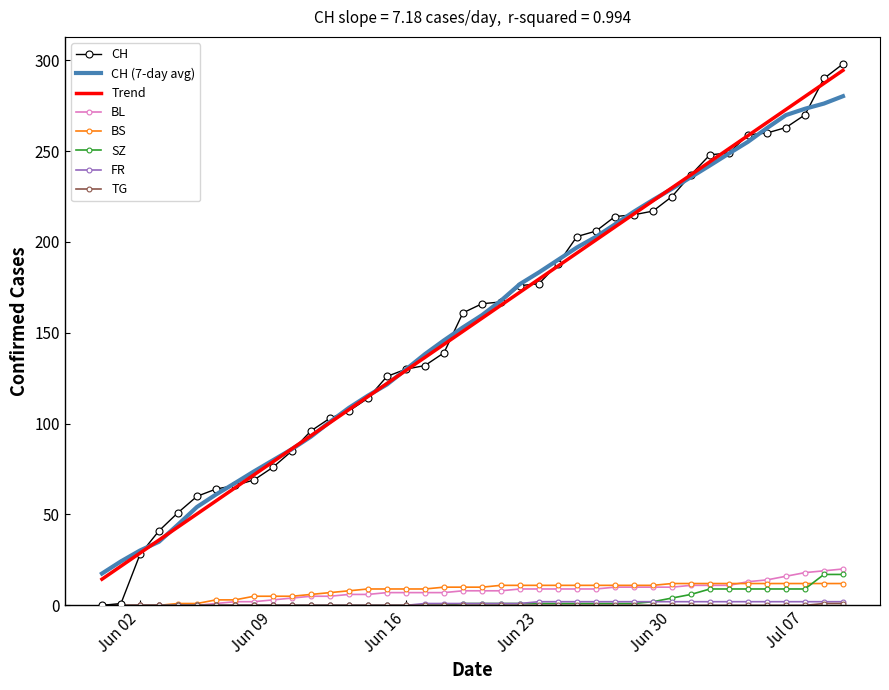

What is the sum of all BL values?

304.0